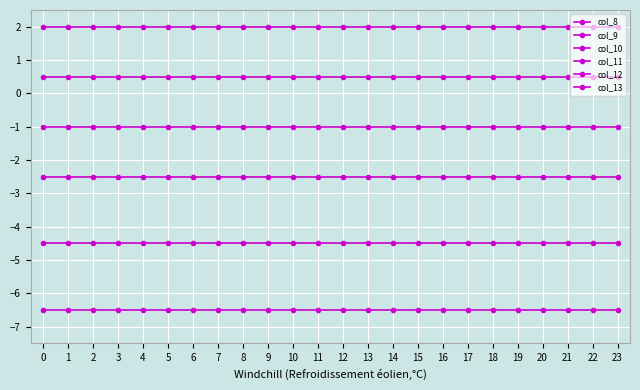

What is the maximum value for col_11?

-2.5